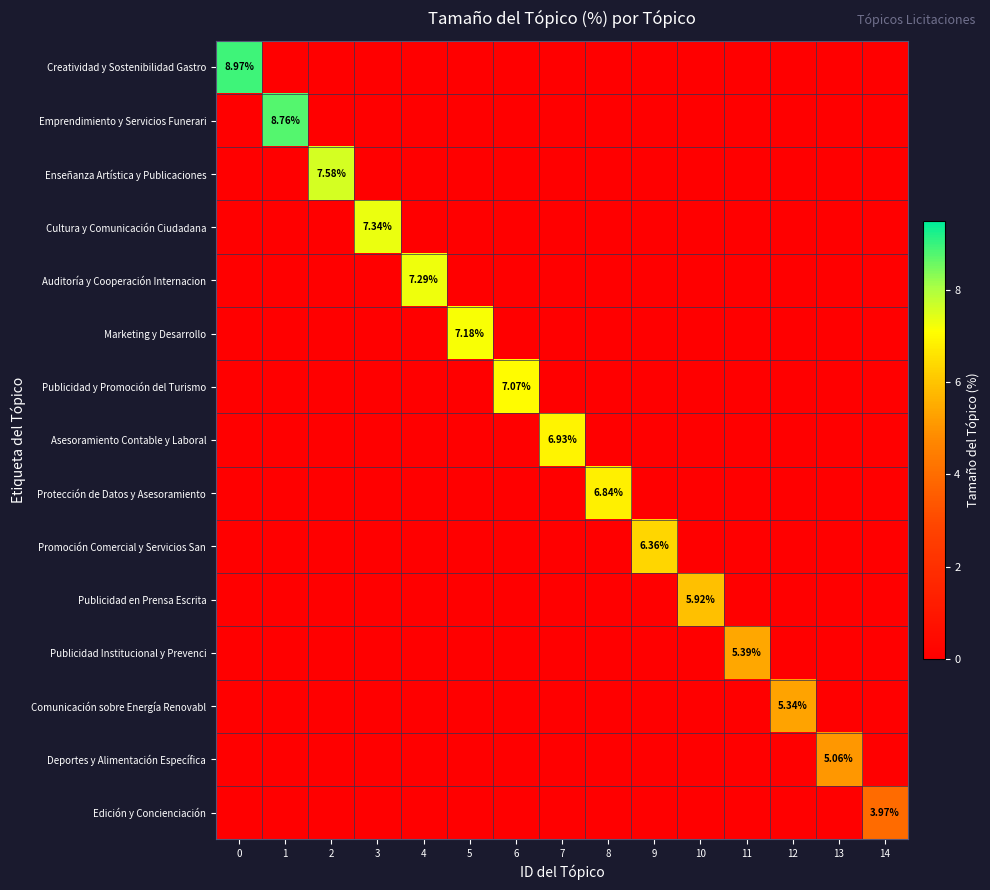

Between 9 and 2, which is larger?

9